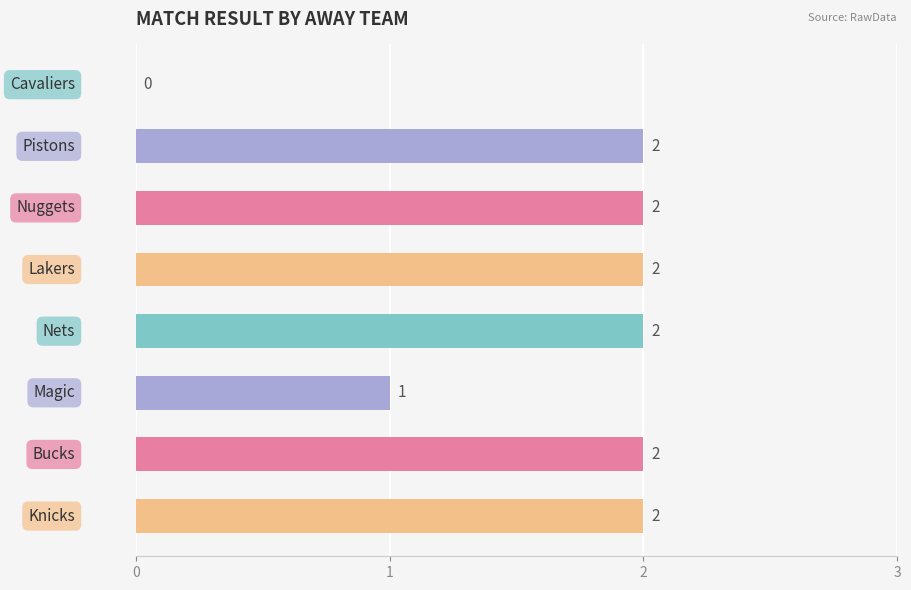

What is the sum of all values?

13